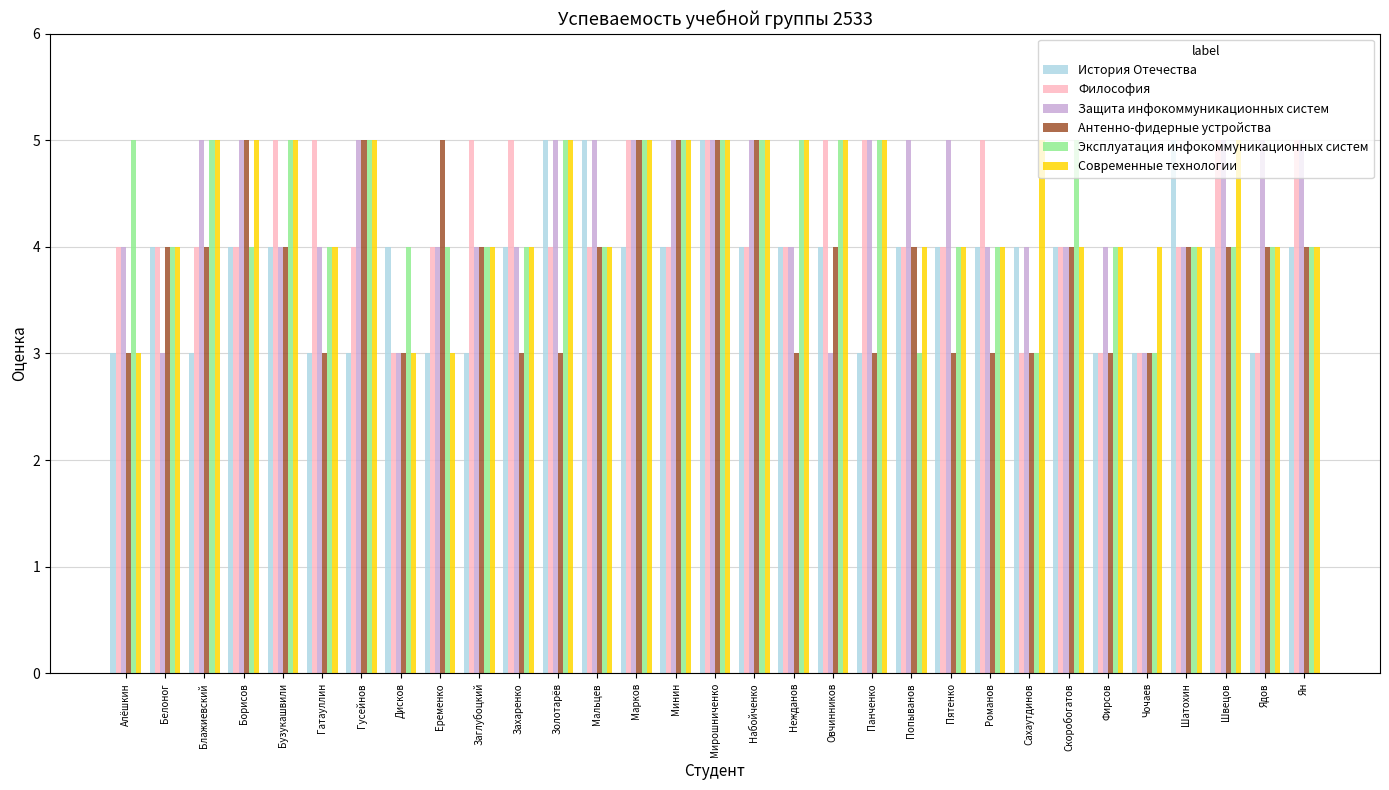

Which series changed the most between Минин and Овчинников?

Защита инфокоммуникационных систем